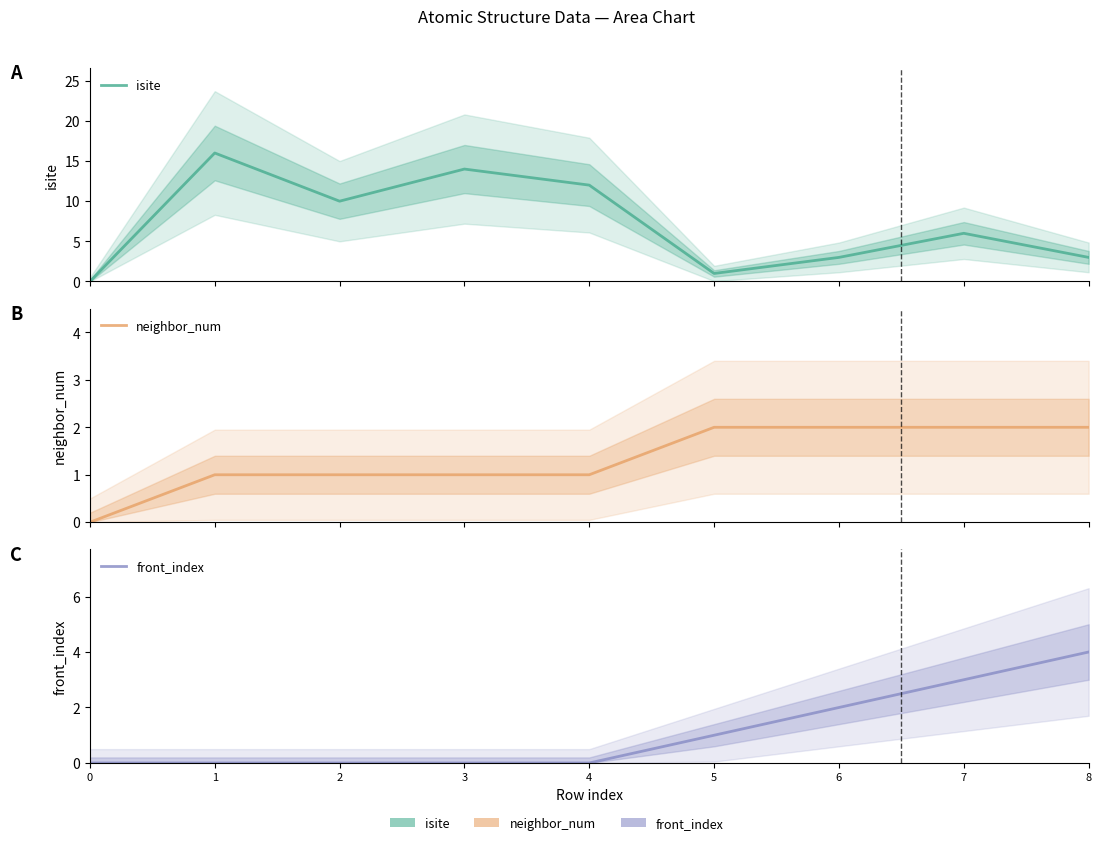

At how many categories does at least one series exceed 4?

5